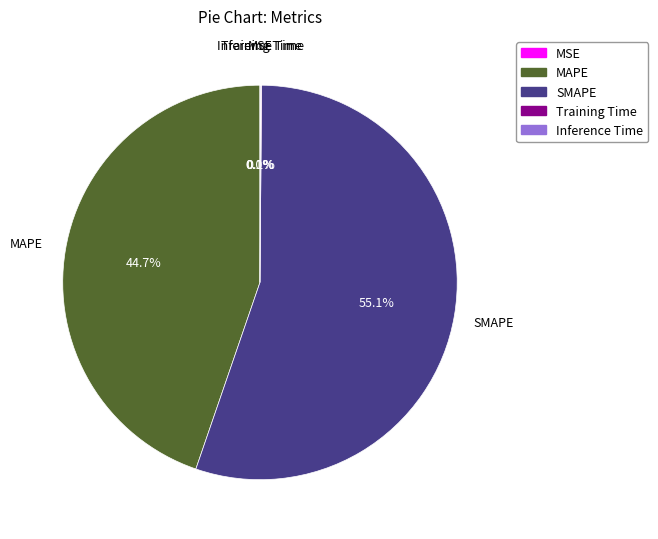

Is it true that SMAPE is 55% of the pie?

True